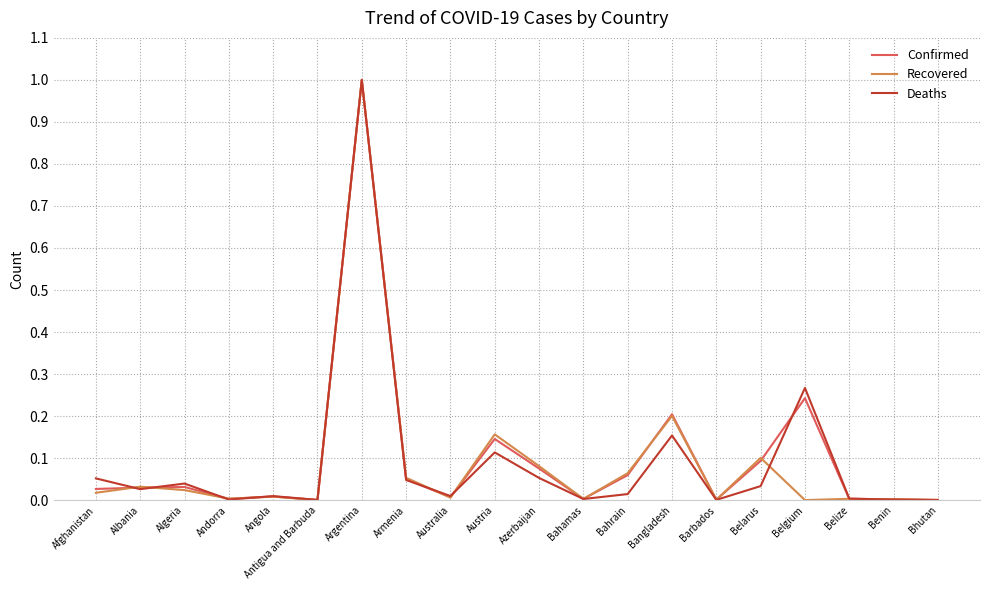

What is the total value across all series at Bangladesh?

0.6